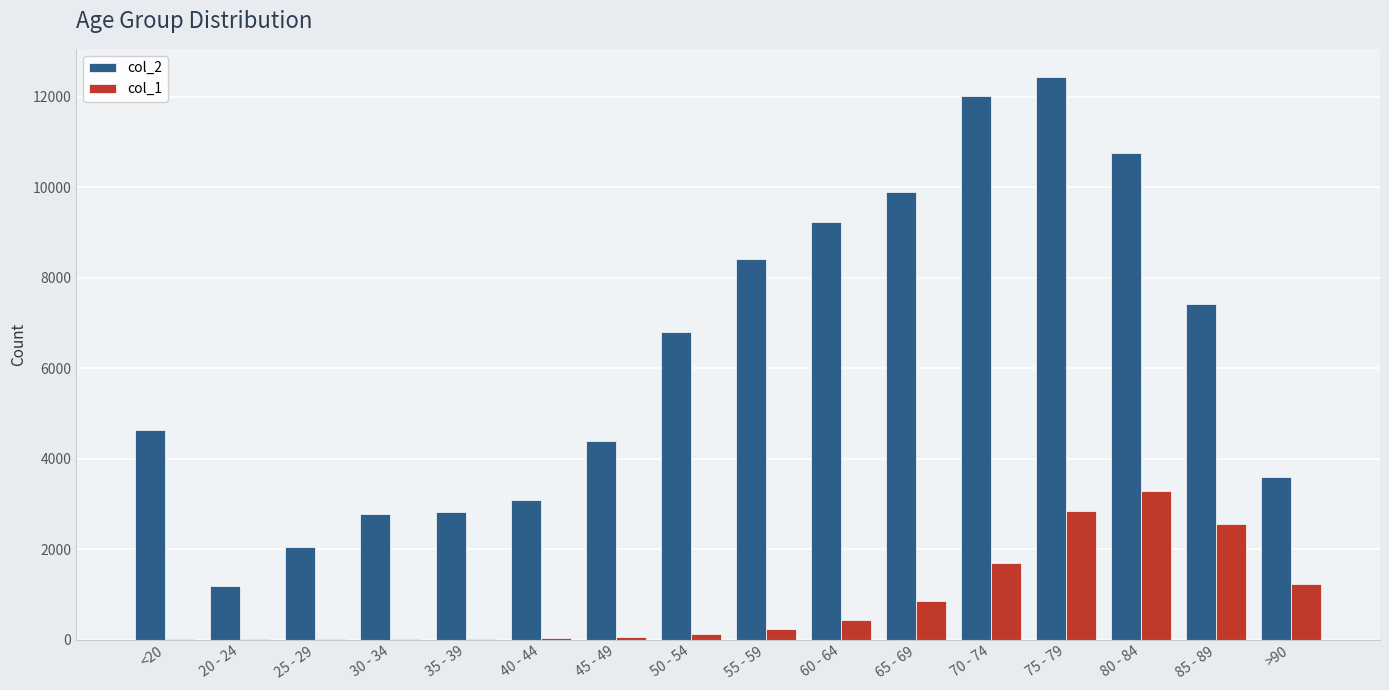

True or false: col_2 has a value of 10764 at 80 - 84.

True